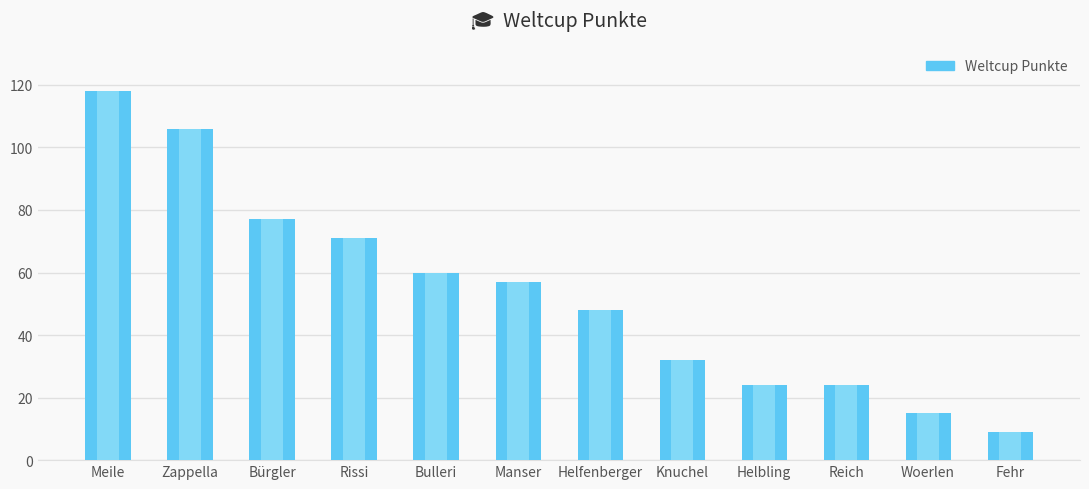

Reading left to right, what are all the values shown in this chart?

118	106	77	71	60	57	48	32	24	24	15	9